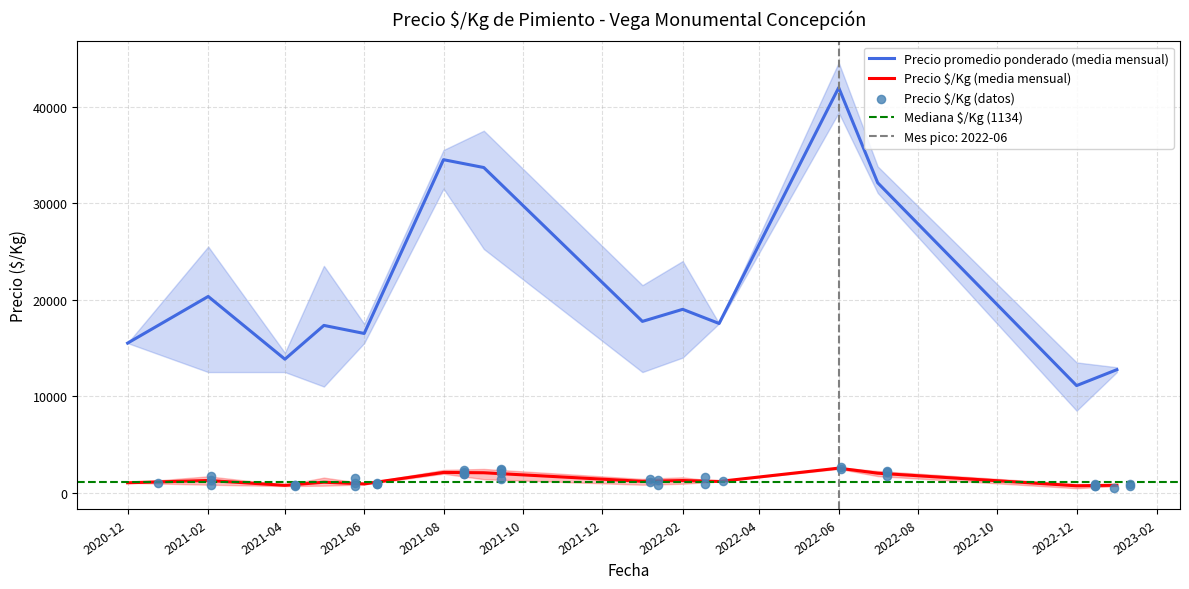

Which series reaches the minimum Y coordinate?

Precio $/Kg